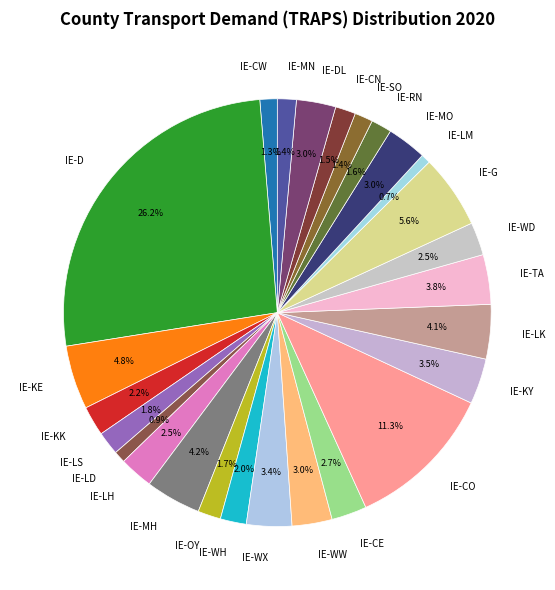

To the nearest percent, what percentage of the pie is IE-CW?

1%